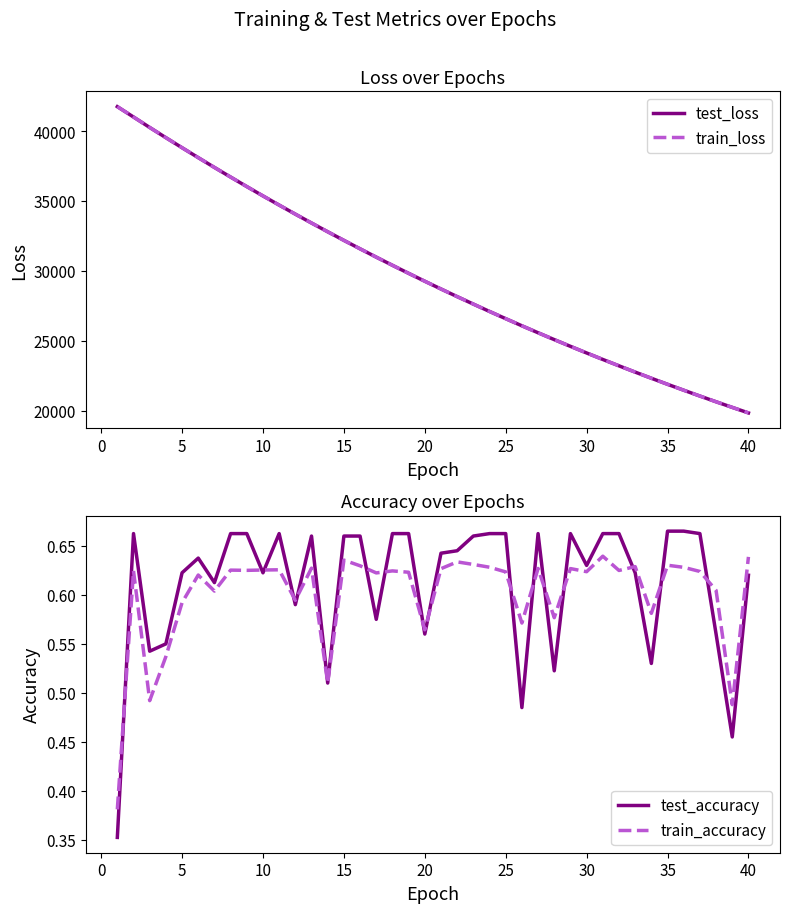

Is it true that train_accuracy equals 0.3 at 15?

False